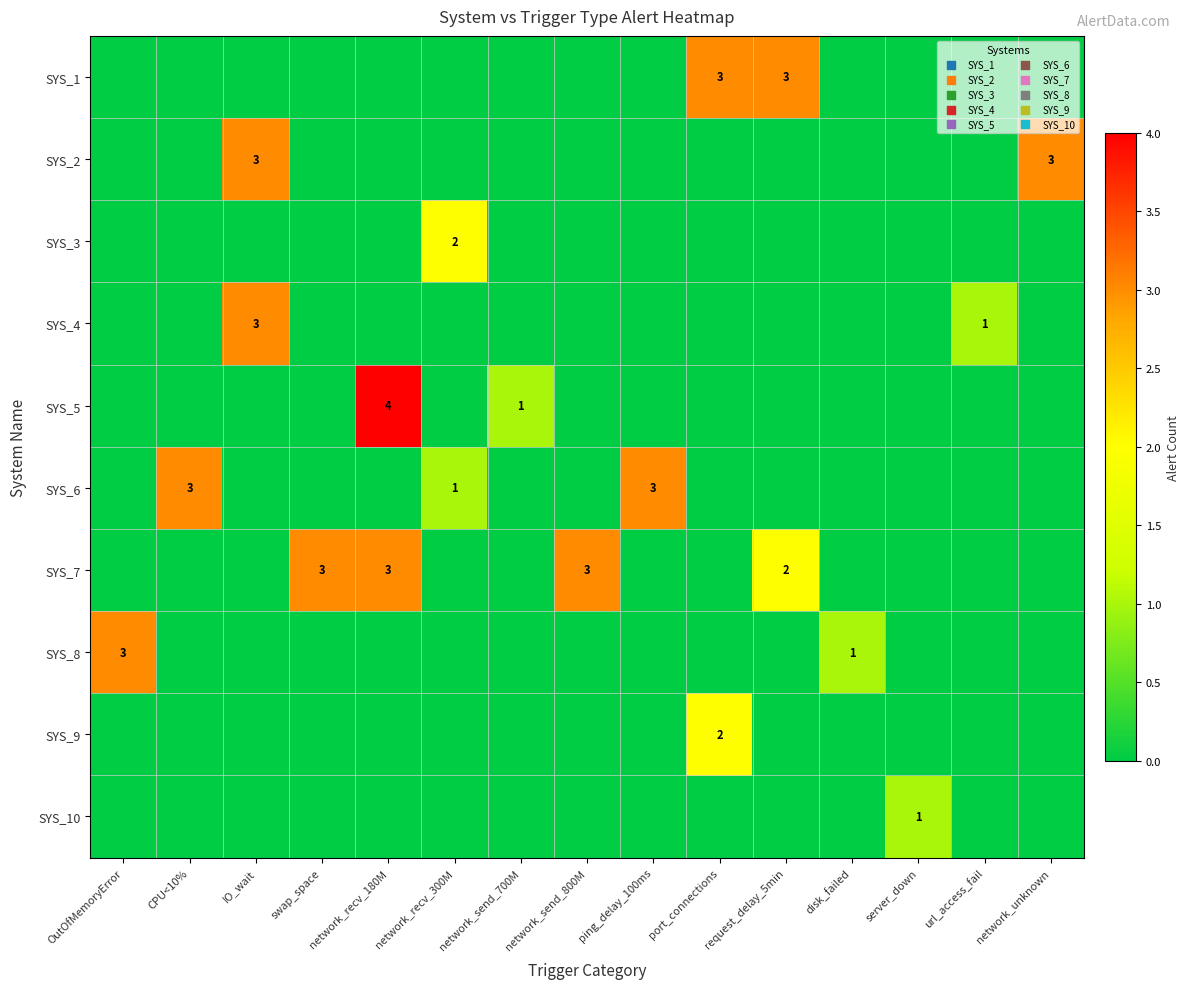

What is the total value across all series at network_recv_180M?

7